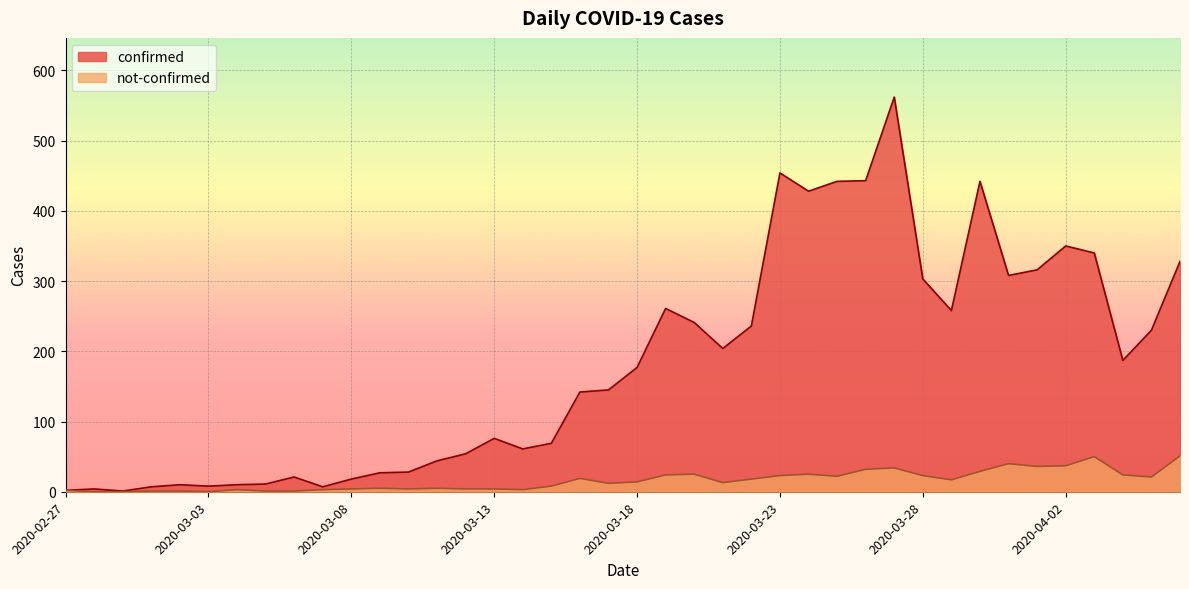

What is the maximum value shown in the chart?

562